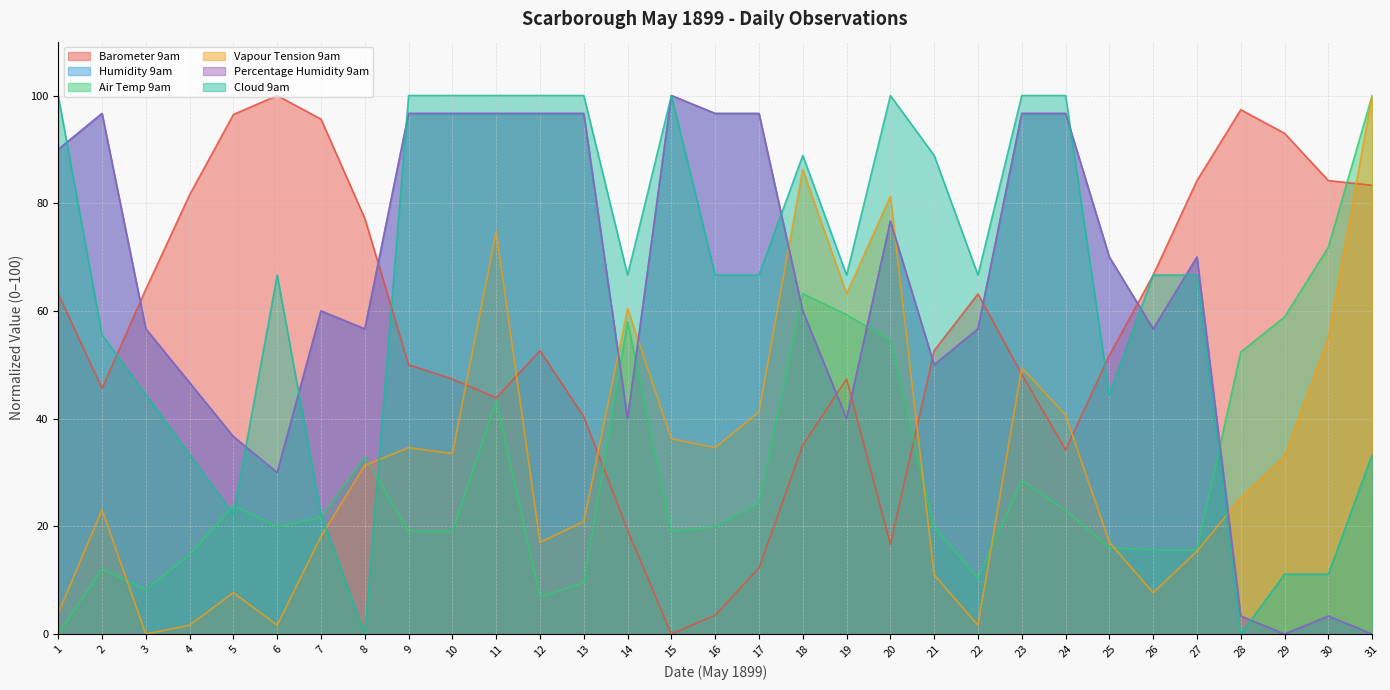

What is the value of the Vapour Tension 9am point at the 16th from the left?

34.6